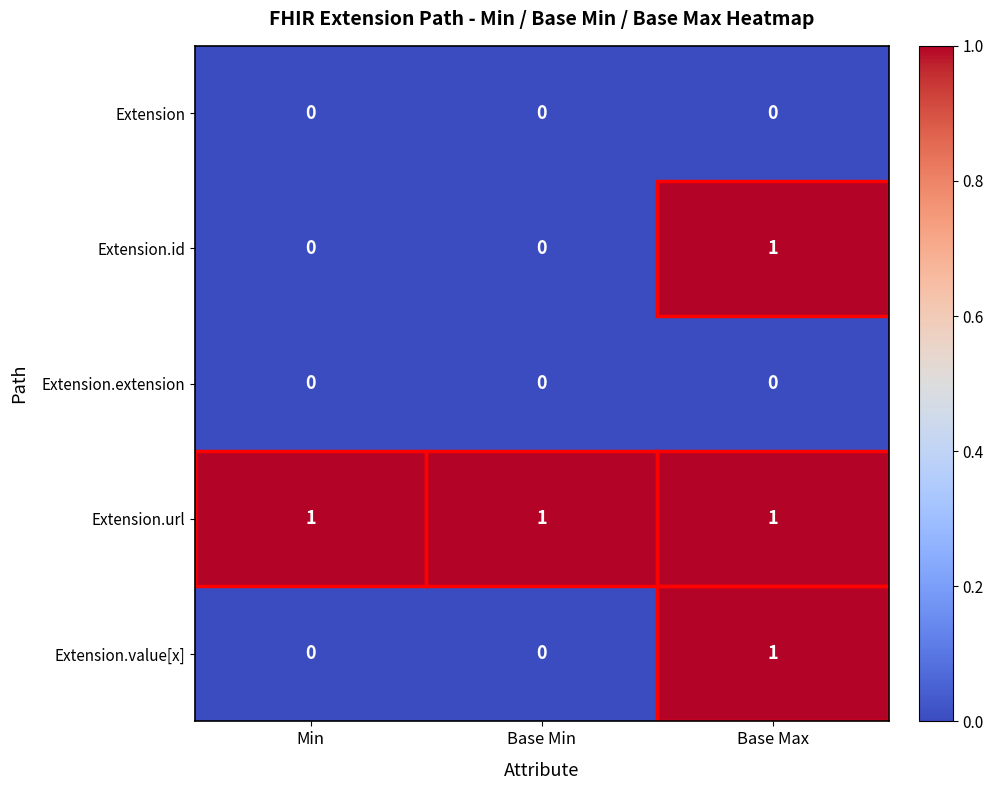

Which category has the highest value in the Extension.value[x] series?

Base Max